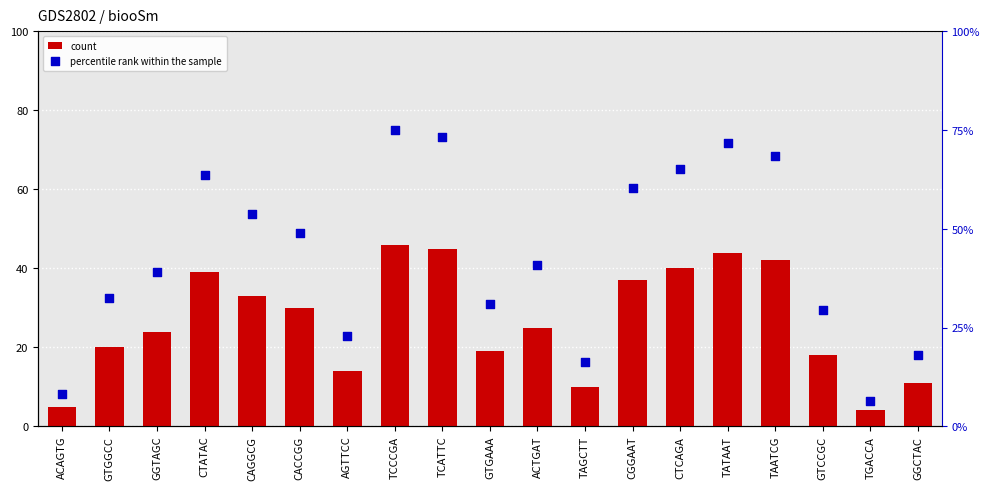

Which series reaches the minimum Y coordinate?

count